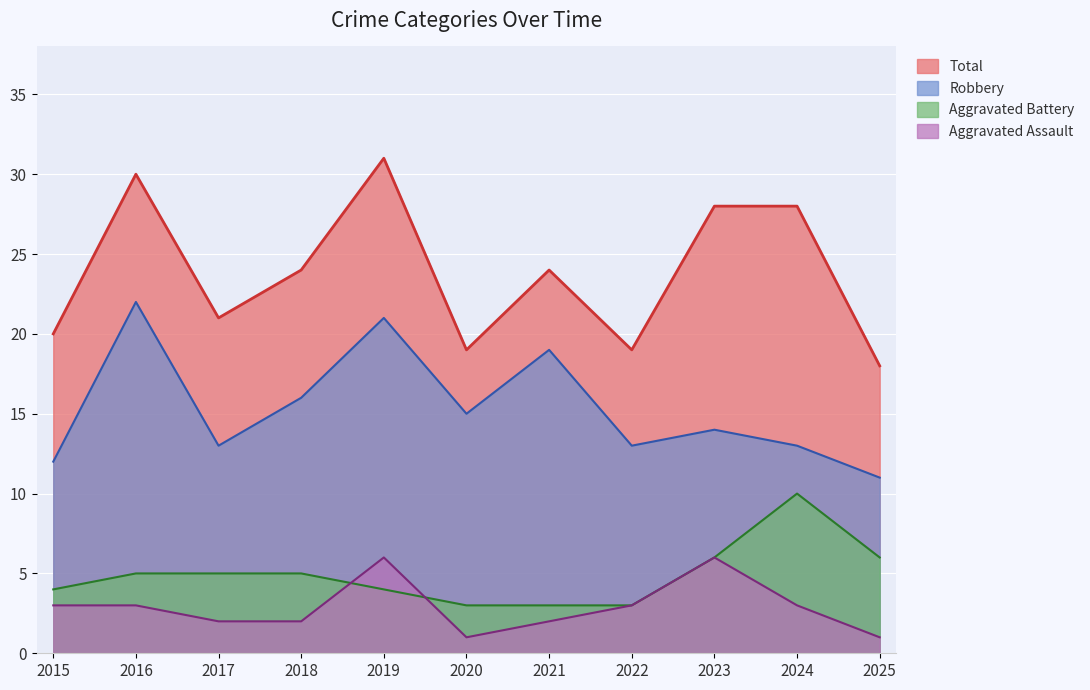

How many Aggravated Assault values are between 2 and 3?

7